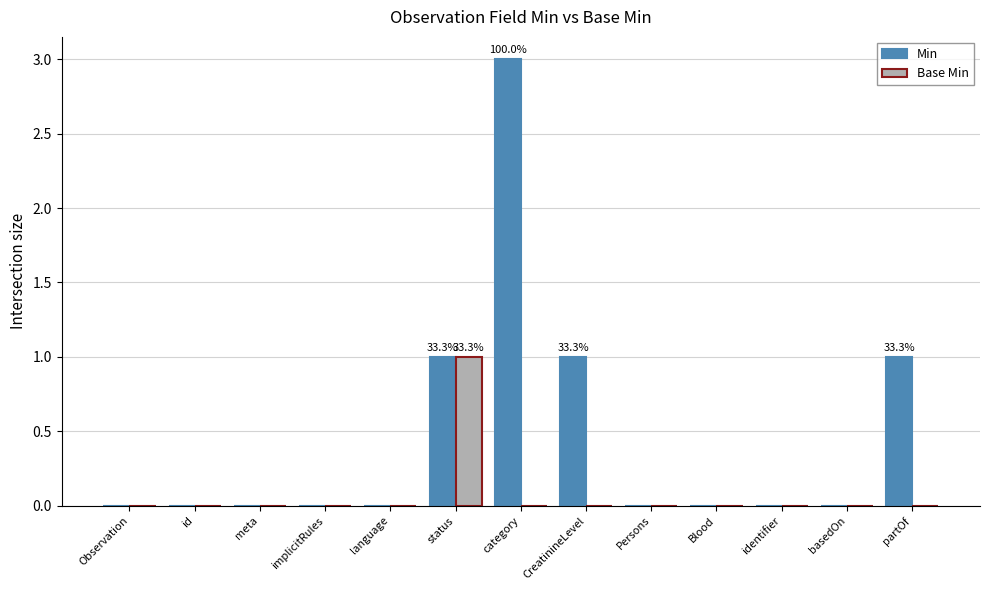

How many groups of bars are there?

13